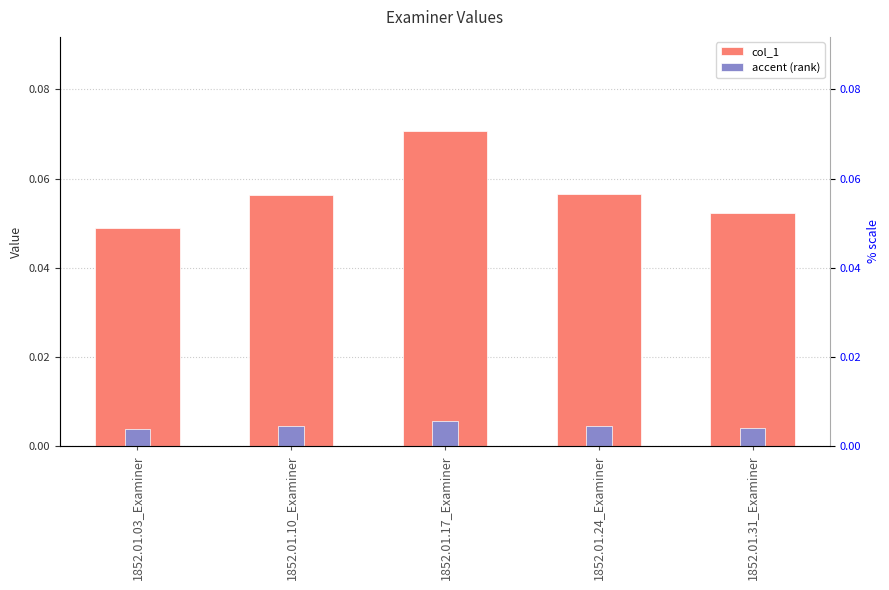

Reading left to right, transcribe all the data shown in this chart.

col_1: 0.0	0.1	0.1	0.1	0.1
accent (rank): 0.0	0.0	0.0	0.0	0.0